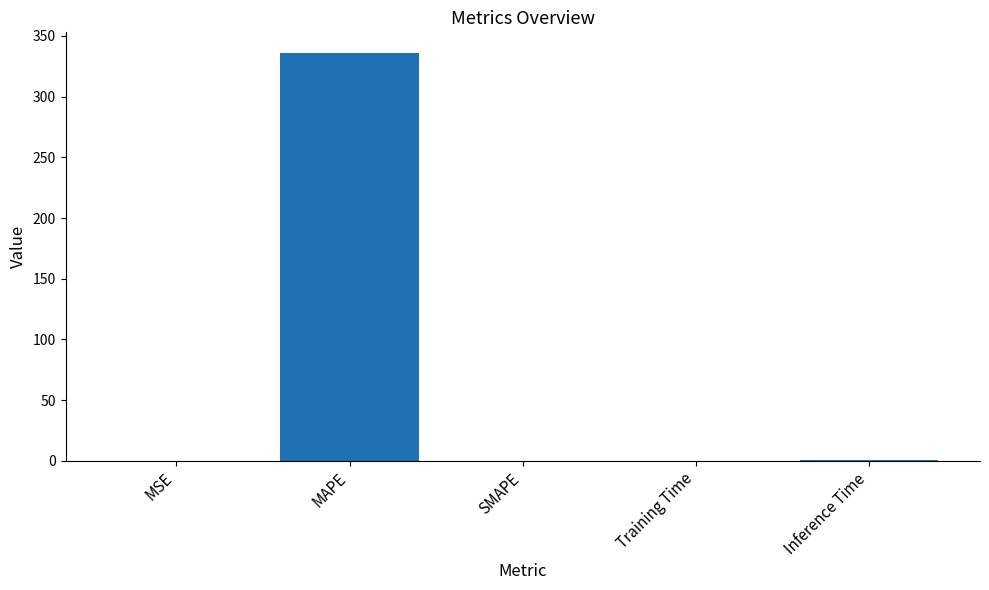

The value at MAPE is 336.2. True or false?

True